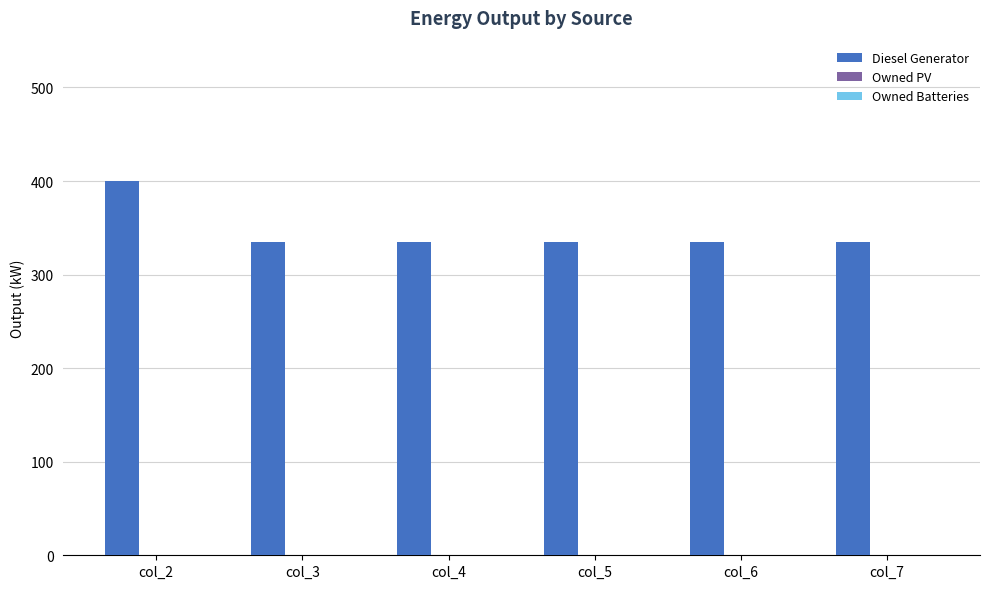

What is the sum of all values?

2075.0